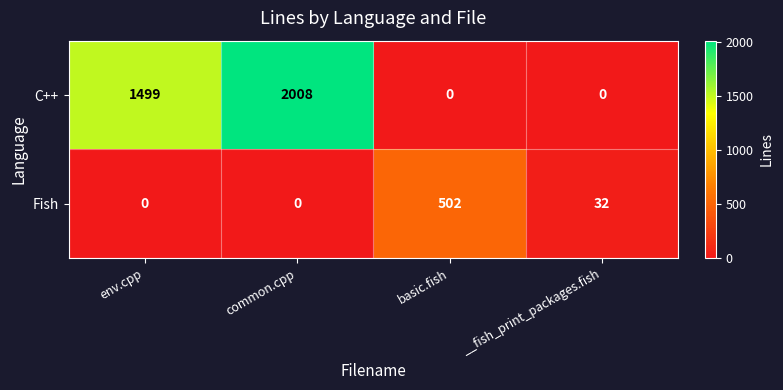

Is it true that C++ equals 0 at basic.fish?

True